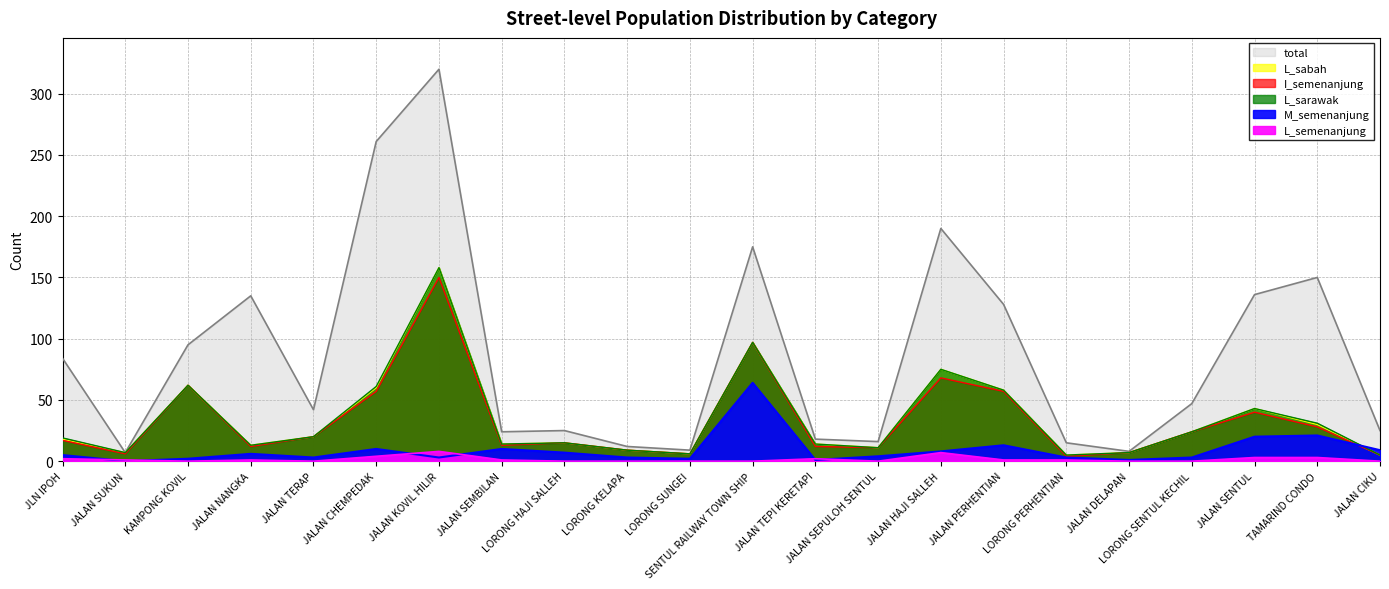

Rank the series at LORONG HAJI SALLEH from highest to lowest value.

total, I_semenanjung, L_sabah, L_sarawak, M_semenanjung, L_semenanjung